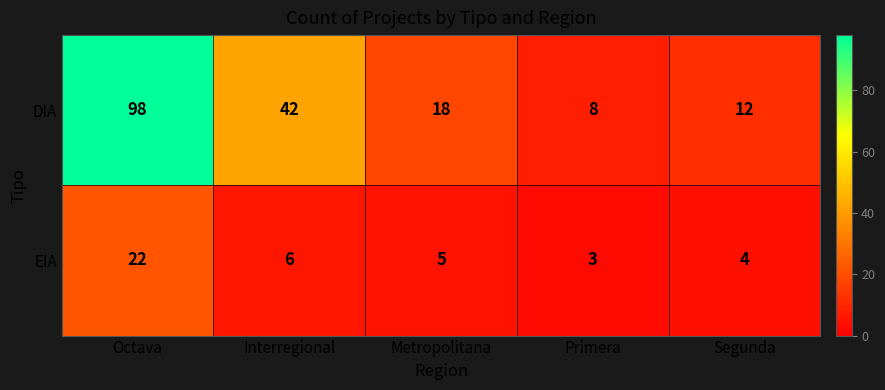

Rank the series at Interregional from lowest to highest value.

EIA, DIA